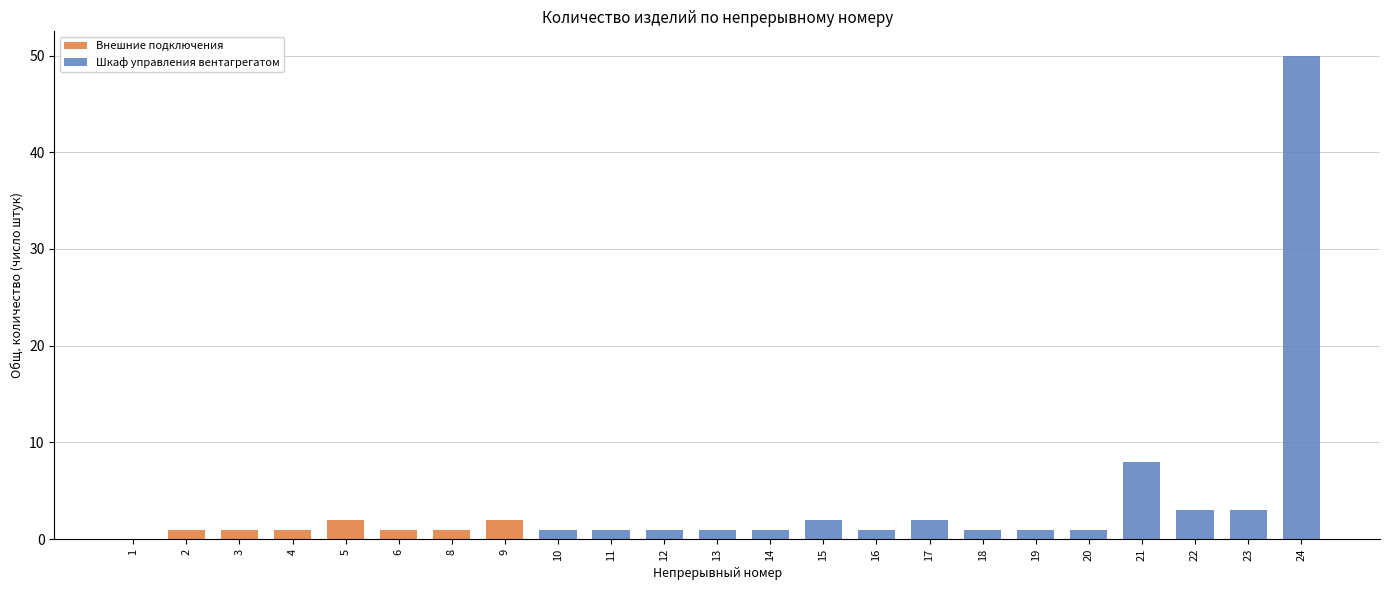

The Внешние подключения series shows 1 at 2. True or false?

True